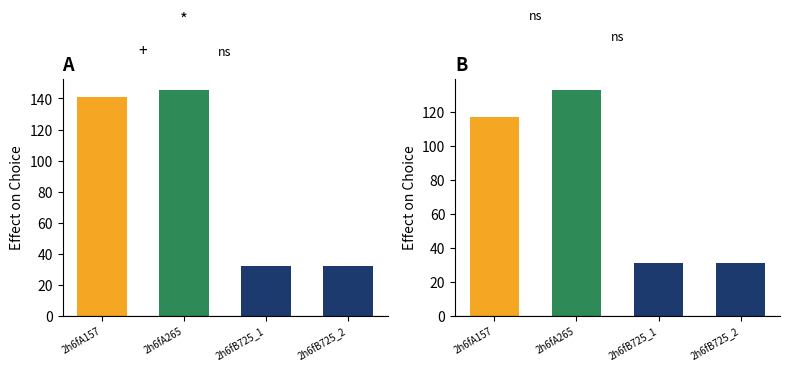

How many data points does each series have?

4